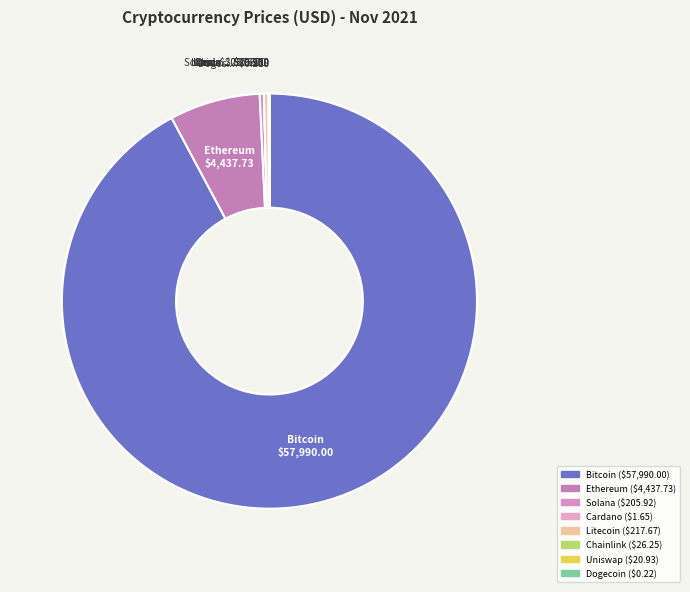

Which category has the smallest portion of the pie?

doge